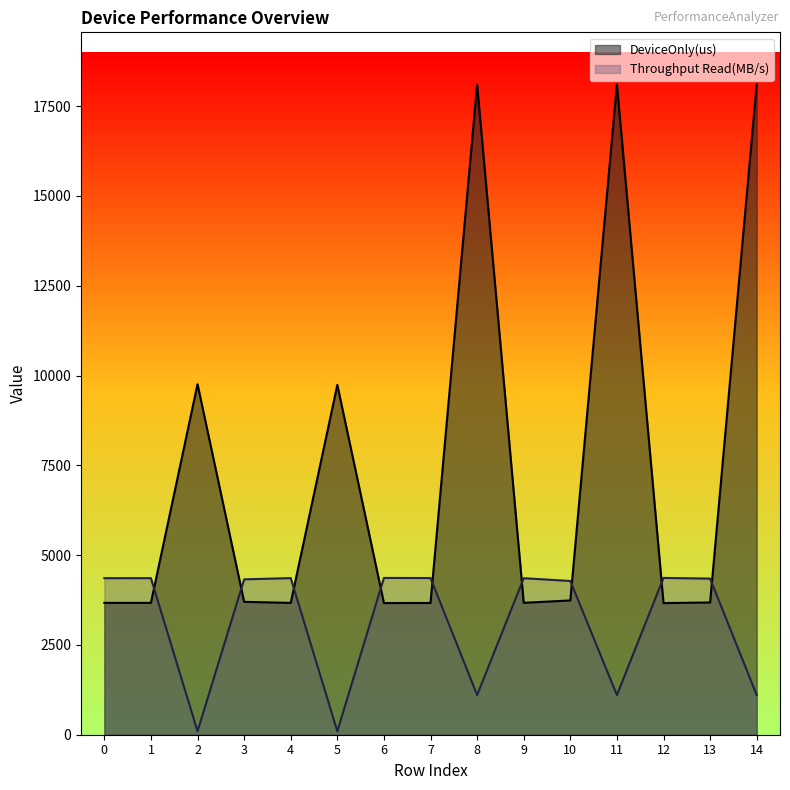

Between 0 and 5, which series saw the biggest shift?

DeviceOnly(us)